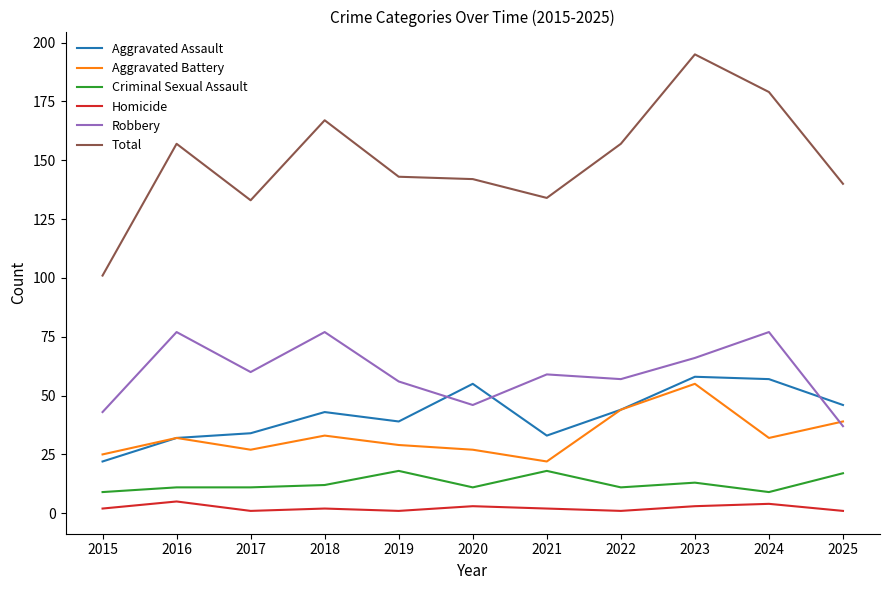

What is the average value of the Aggravated Assault series?

42